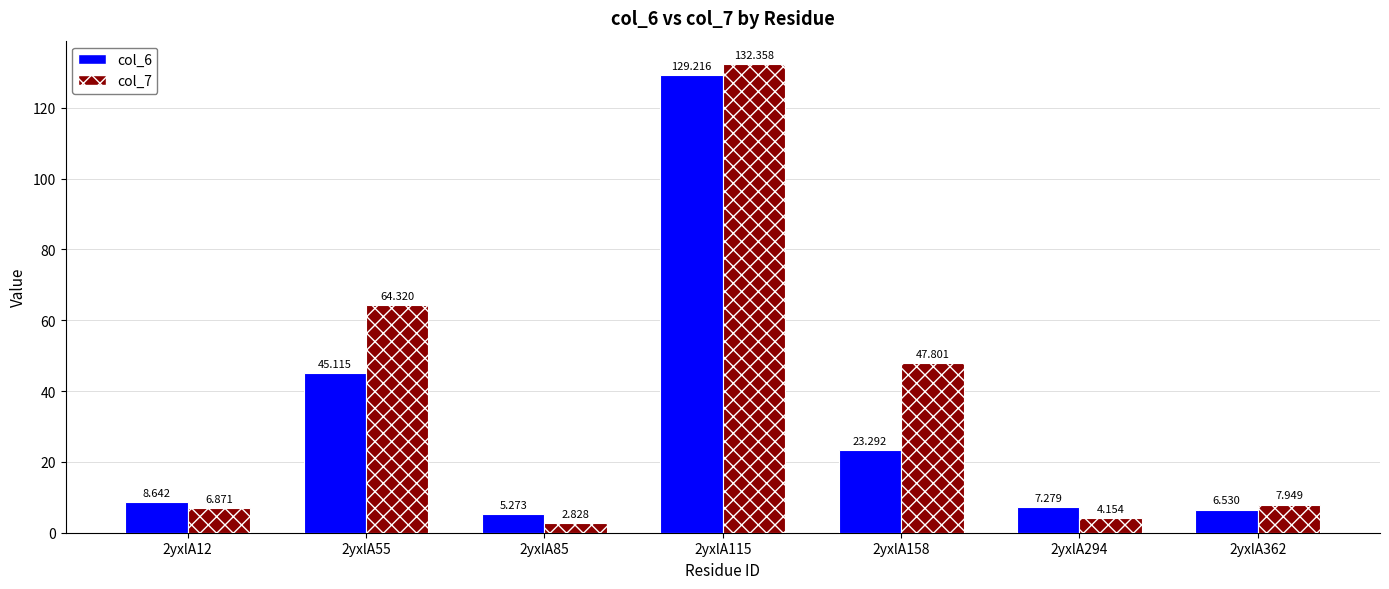

Which series changed the most between 2yxlA55 and 2yxlA158?

col_6